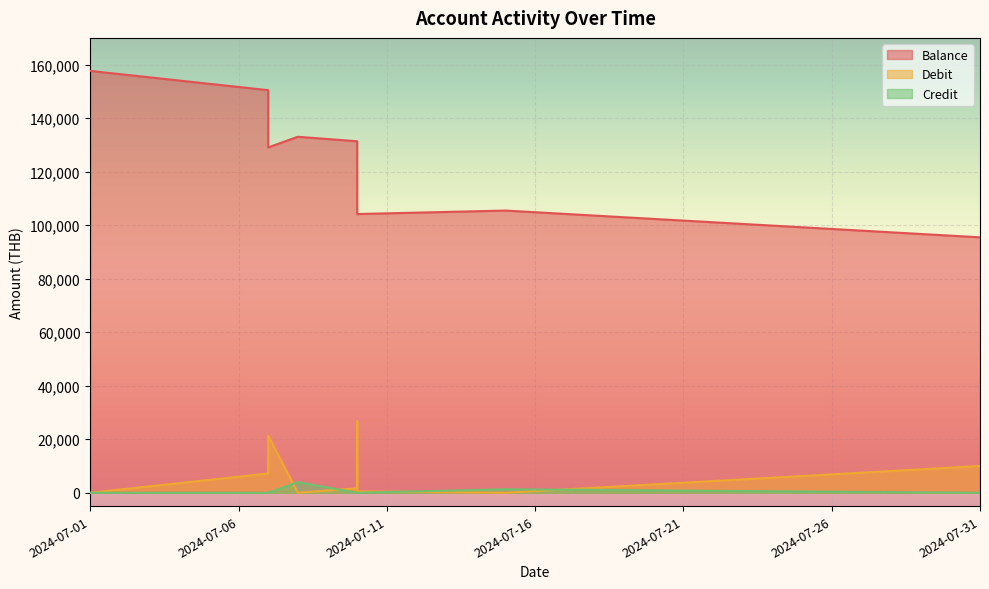

How many interior local valleys does the Balance series have?

2